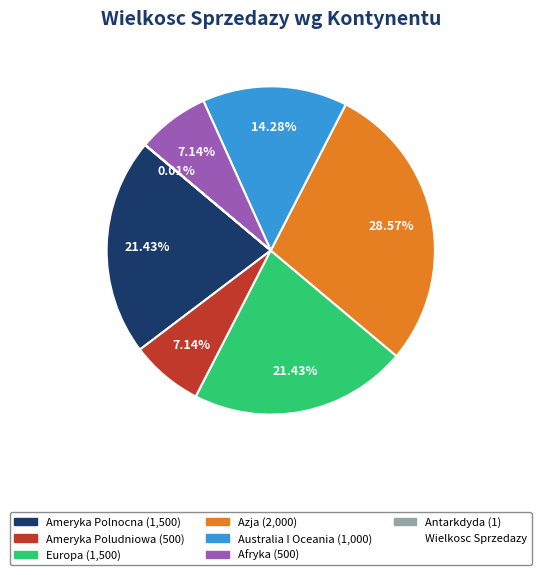

Is there any slice that represents more than half of the pie?

No